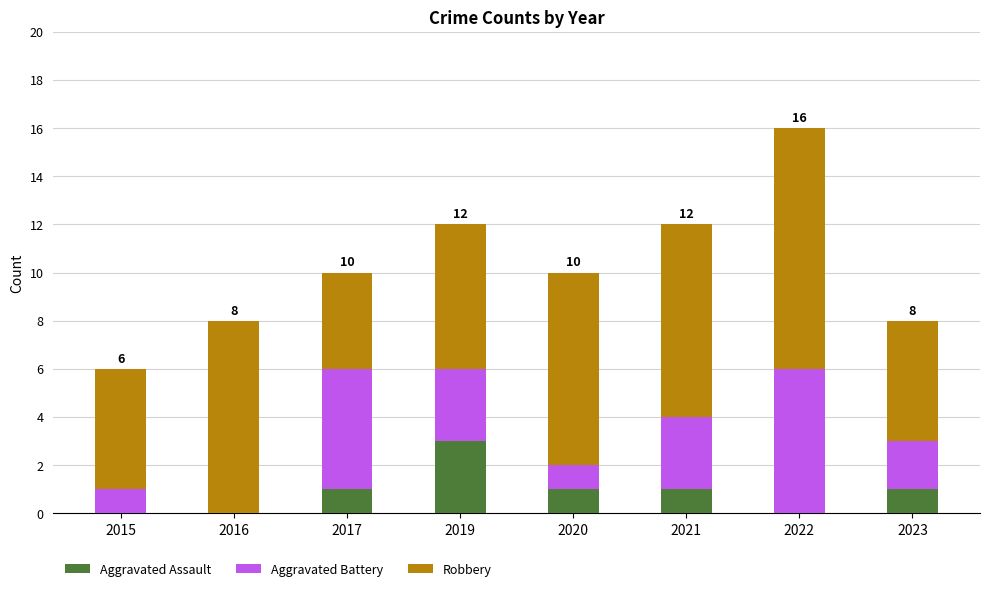

What is the total value across all series at 2015?

6